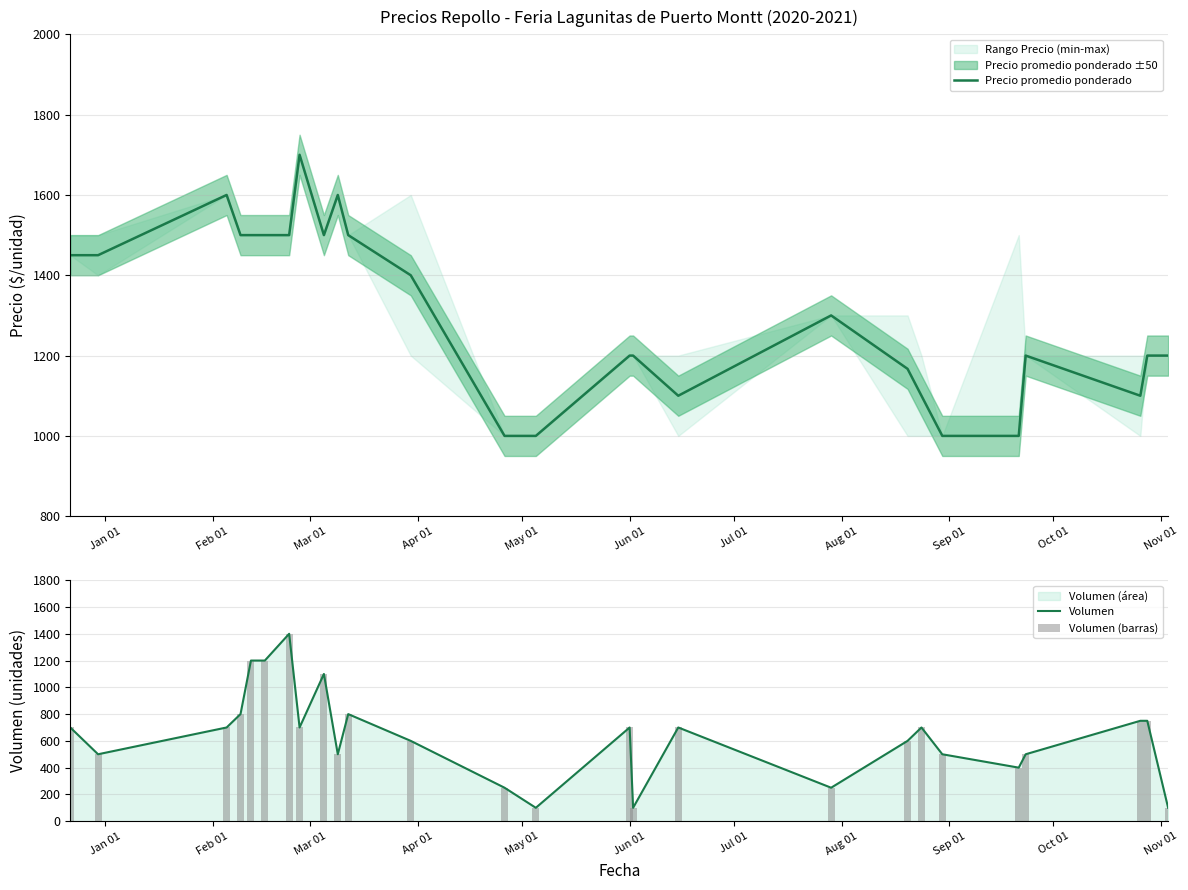

Reading right to left, what are all the values shown in this chart?

Precio promedio ponderado: 1200	1200	1100	1200	1000	1000	1100	1167	1300	1100	1200	1200	1000	1000	1400	1500	1600	1500	1700	1500	1500	1500	1500	1600	1450	1450
Volumen: 100	750	750	500	400	500	700	600	250	700	100	700	100	250	600	800	500	1100	700	1400	1200	1200	800	700	500	700
Volumen (barras): 100	750	750	500	400	500	700	600	250	700	100	700	100	250	600	800	500	1100	700	1400	1200	1200	800	700	500	700